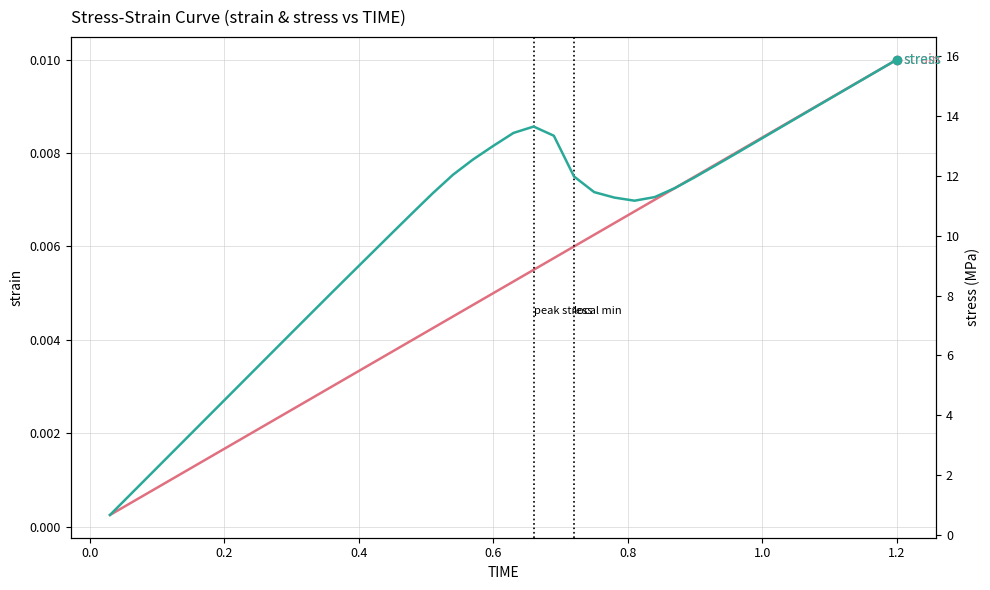

True or false: stress and strain intersect in this chart.

False